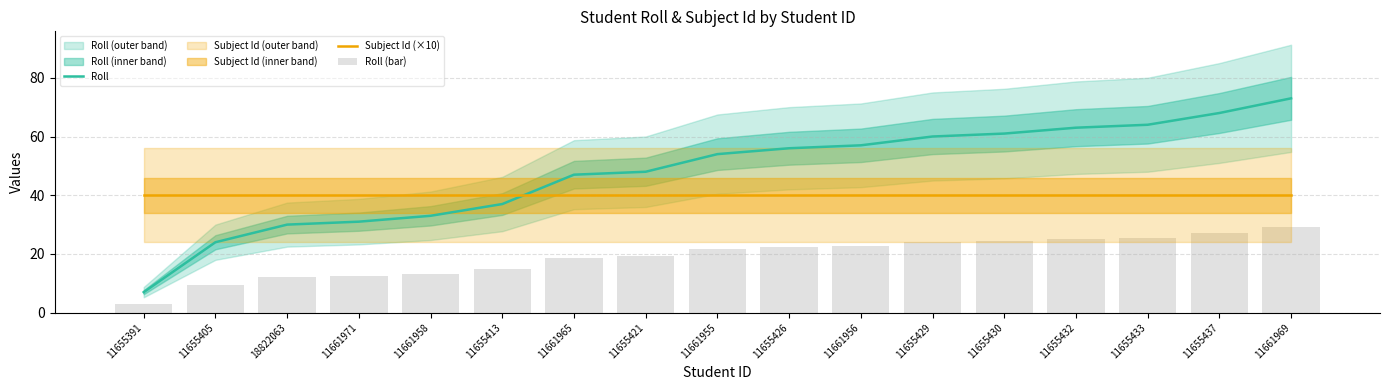

Is it true that Roll (bar) equals 29.2 at 11661969?

True